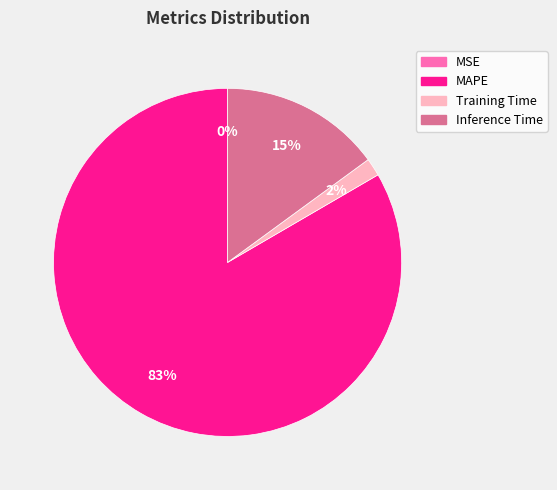

To the nearest percent, what is the difference between the largest and smallest slice percentages?

83%